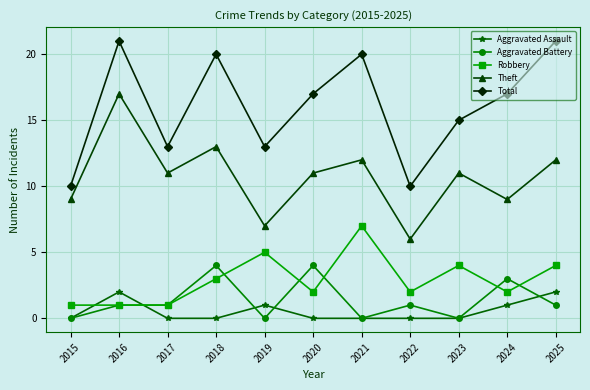

How many interior local peaks does the Total series have?

3